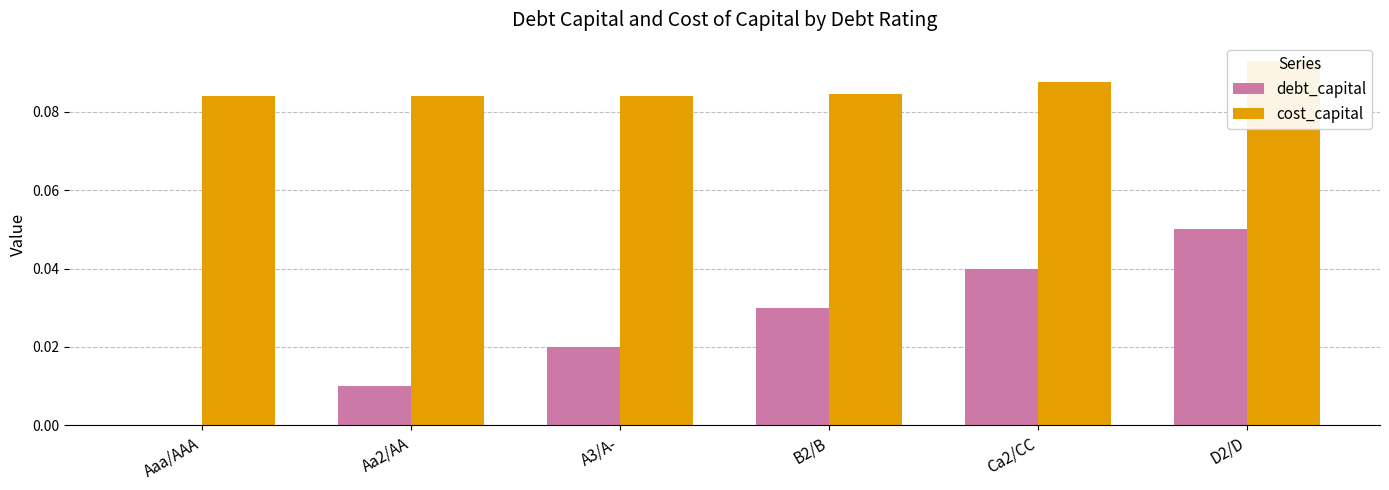

Reading left to right, extract all data points from this chart.

debt_capital: Aaa/AAA=0.0	Aa2/AA=0.0	A3/A-=0.0	B2/B=0.0	Ca2/CC=0.0	D2/D=0.1
cost_capital: Aaa/AAA=0.1	Aa2/AA=0.1	A3/A-=0.1	B2/B=0.1	Ca2/CC=0.1	D2/D=0.1